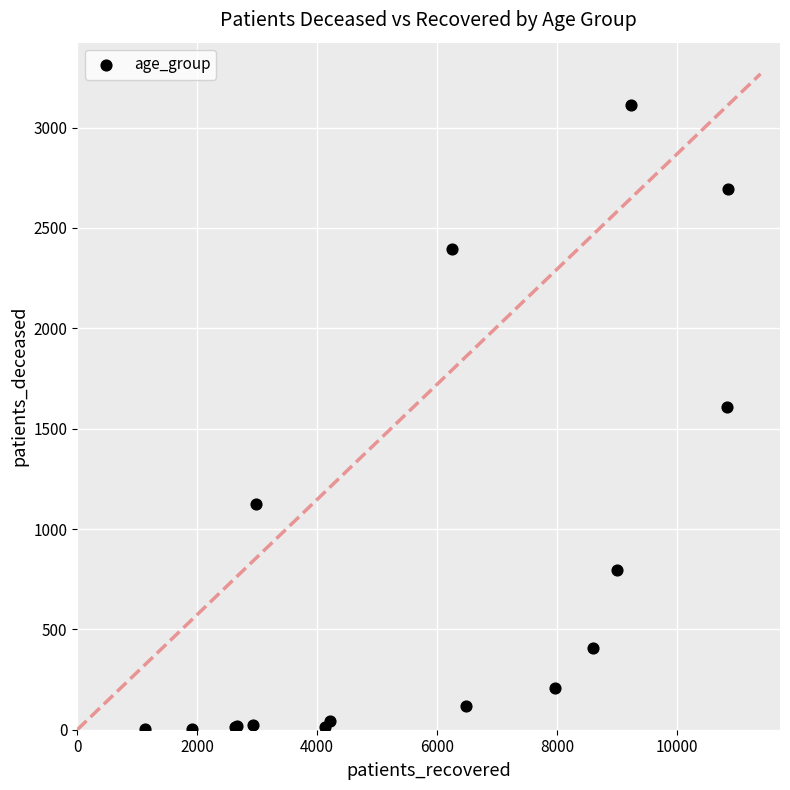

What Y value in the scatter plot is closest to 1557?

1606